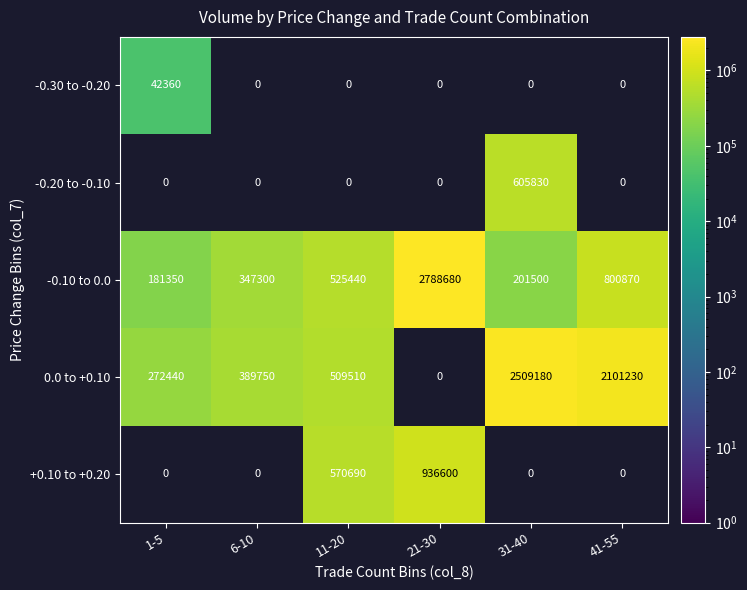

Is the value of +0.10 to +0.20 at 21-30 greater than the value of -0.10 to 0.0 at 41-55?

Yes